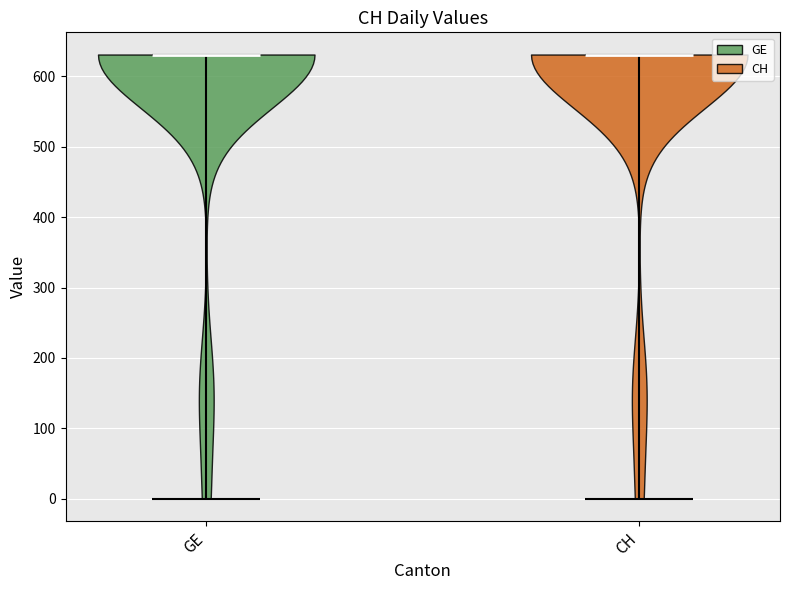

Reading left to right, read every violin against the y-axis: where its median line is, and the lowest and highest points it reaches. The values are not printed on the chart, so give them approximately, as read against the axis.

GE: median line 630, lowest point 0, highest point 630
CH: median line 630, lowest point 0, highest point 630